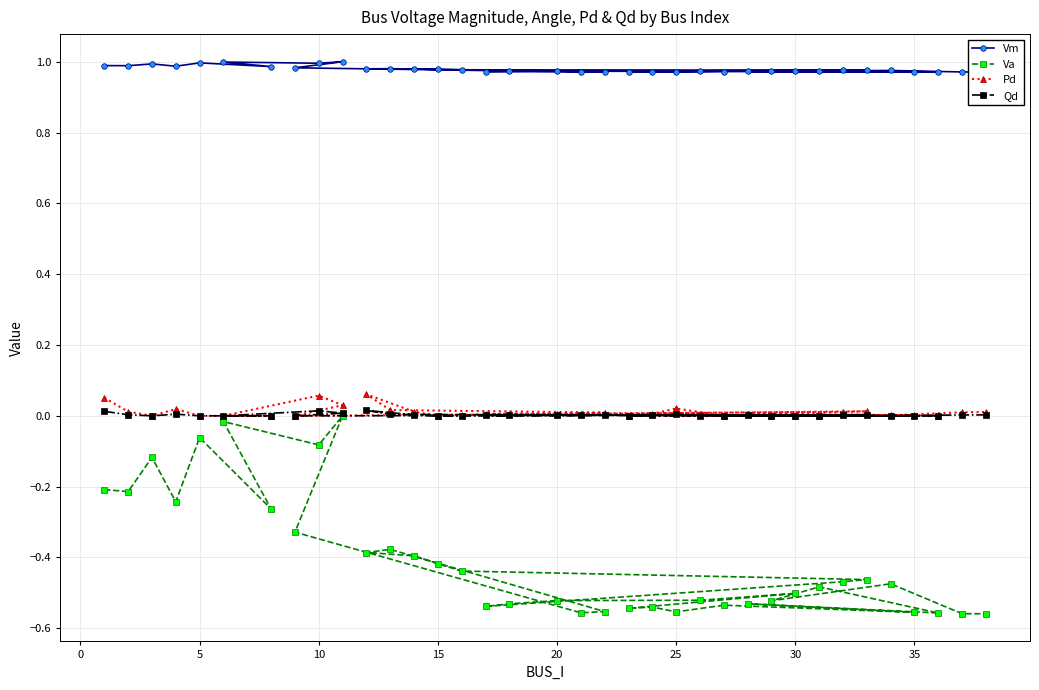

Which series has the largest range (max minus min)?

Va